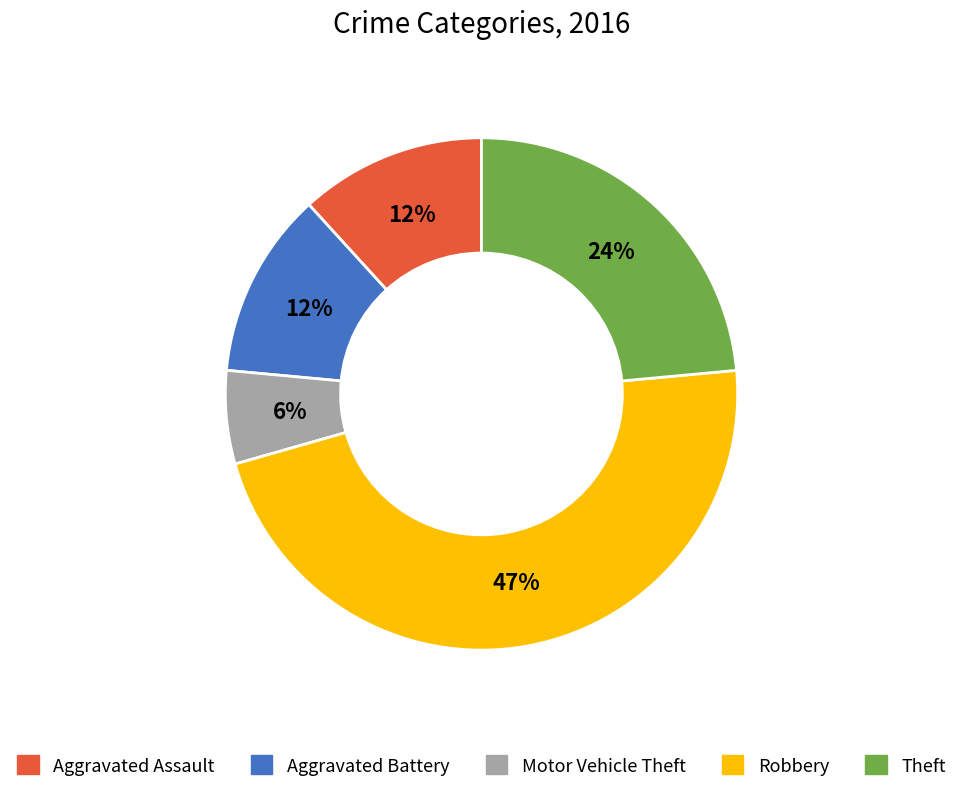

Which slice is the smallest?

Motor Vehicle Theft